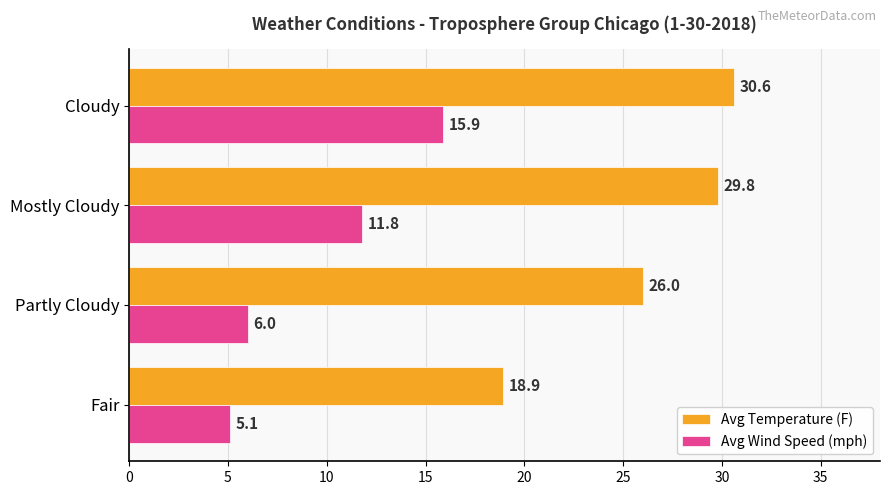

What is the approximate value of Avg Temperature (F) at Cloudy?

30.6